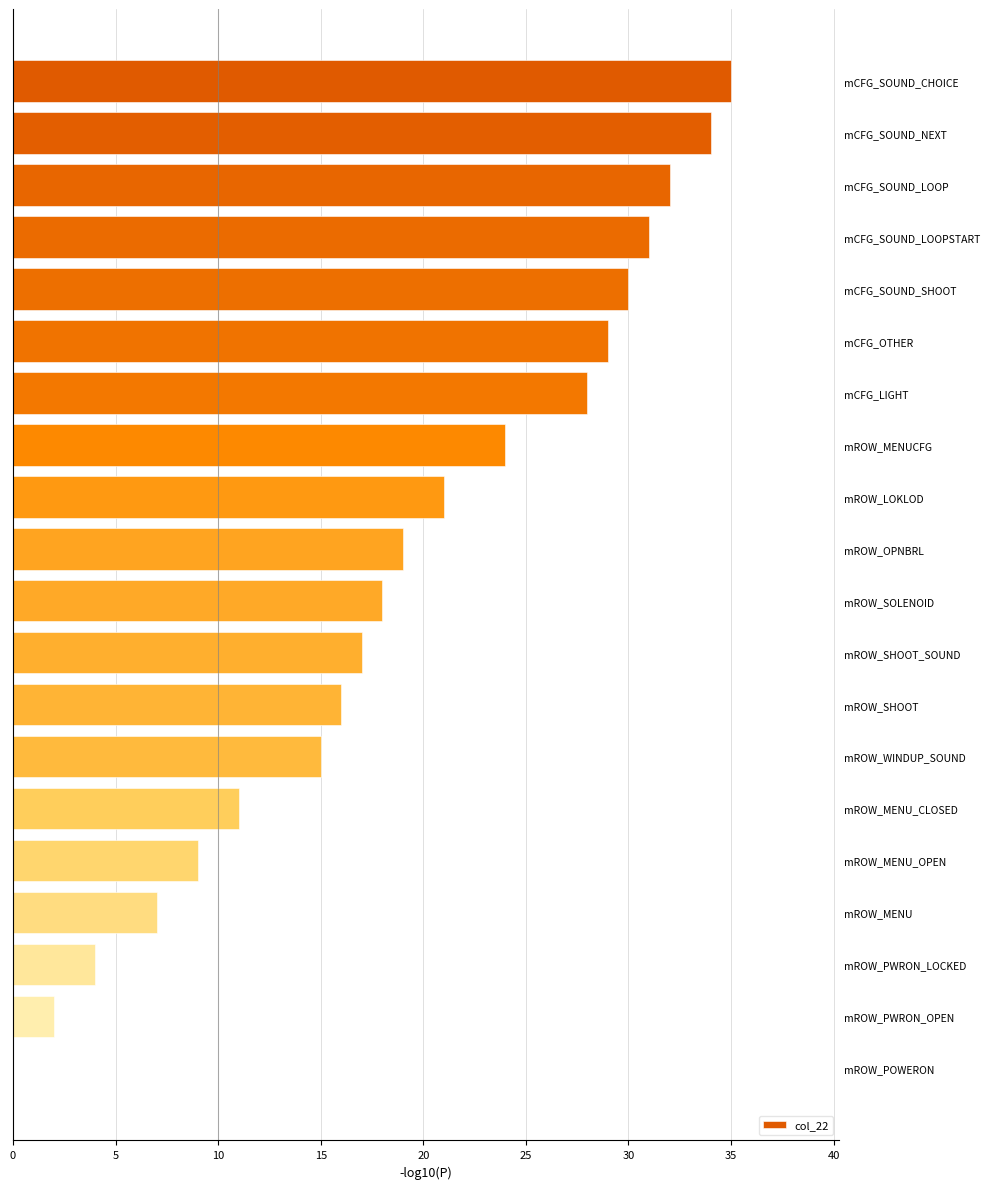

Between mCFG_OTHER and mROW_OPNBRL, which is larger?

mCFG_OTHER